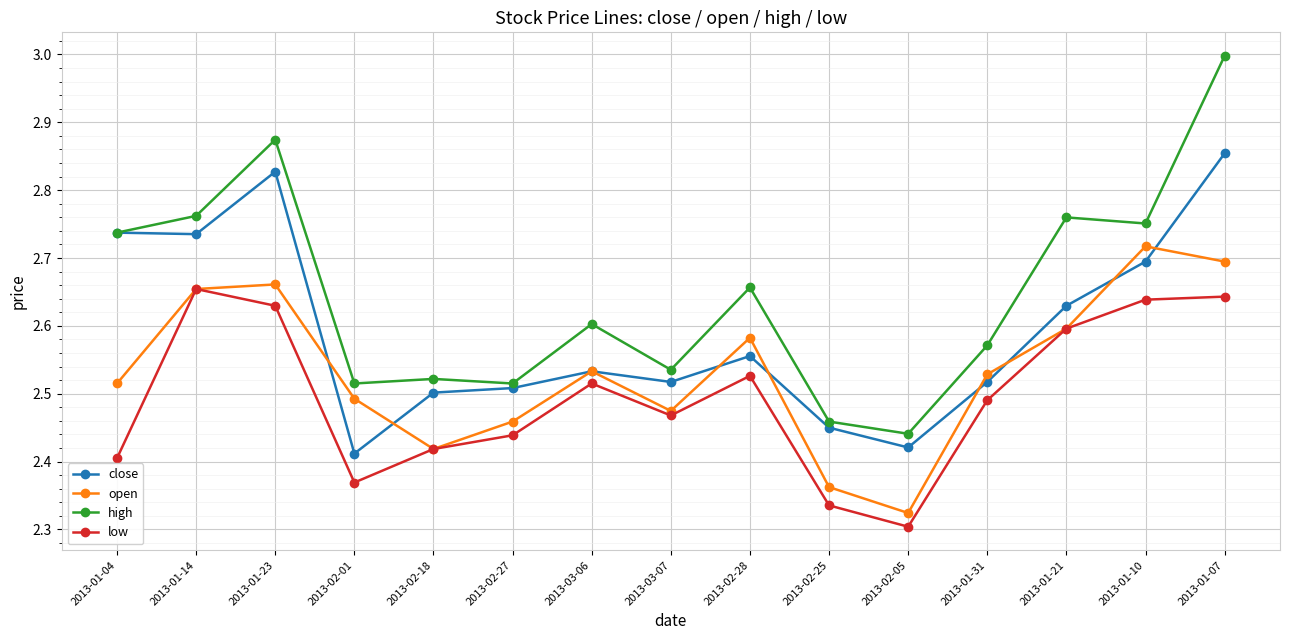

What is the greatest value displayed?

3.0